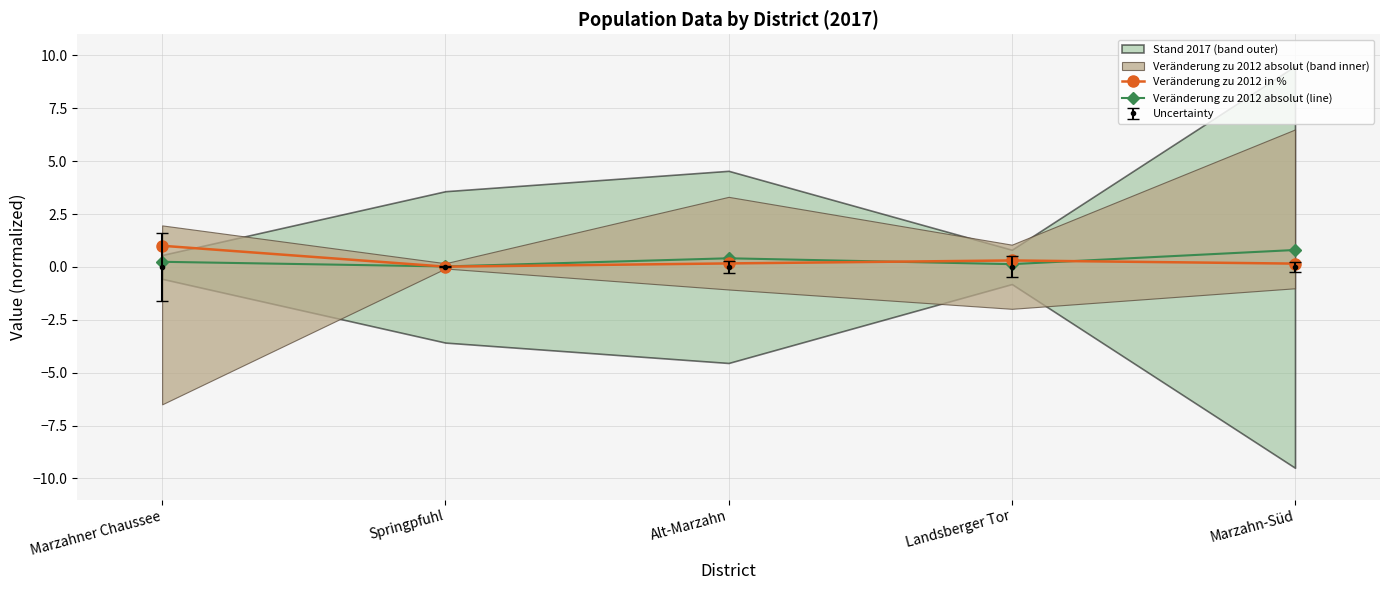

How many times do Veränderung zu 2012 absolut (line) and Veränderung zu 2012 in % cross each other?

3